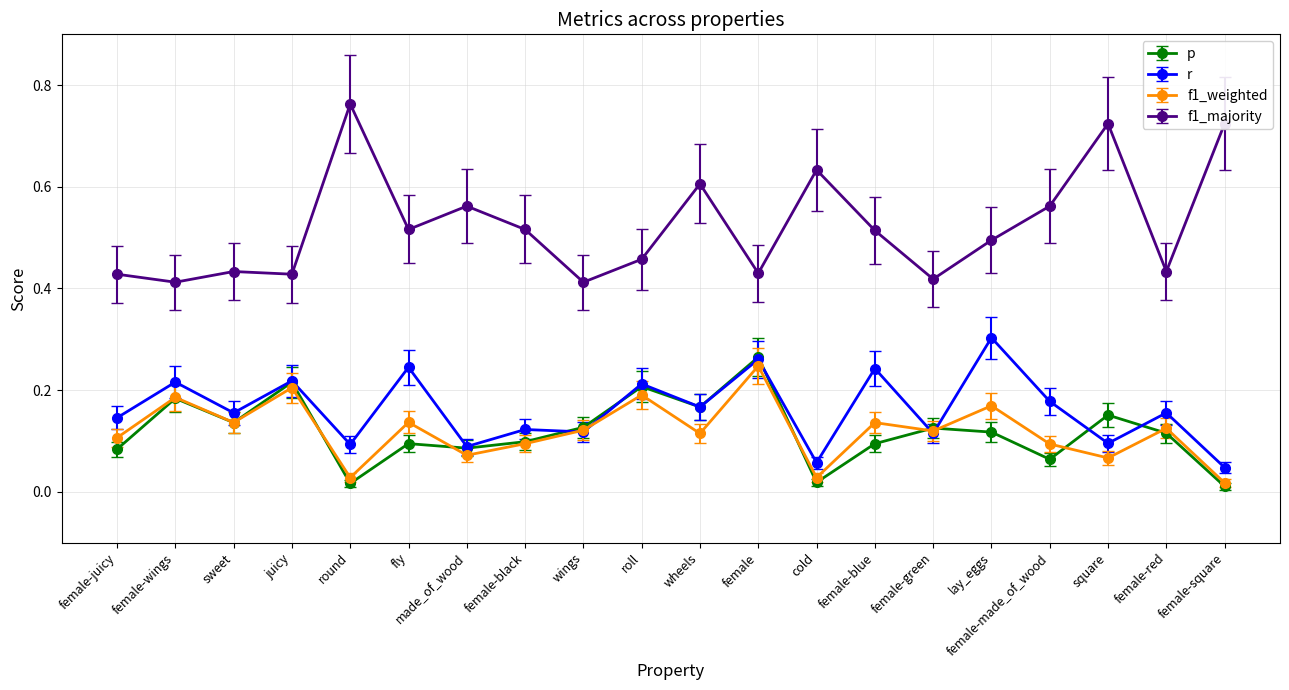

Which category has the highest value across all series?

round